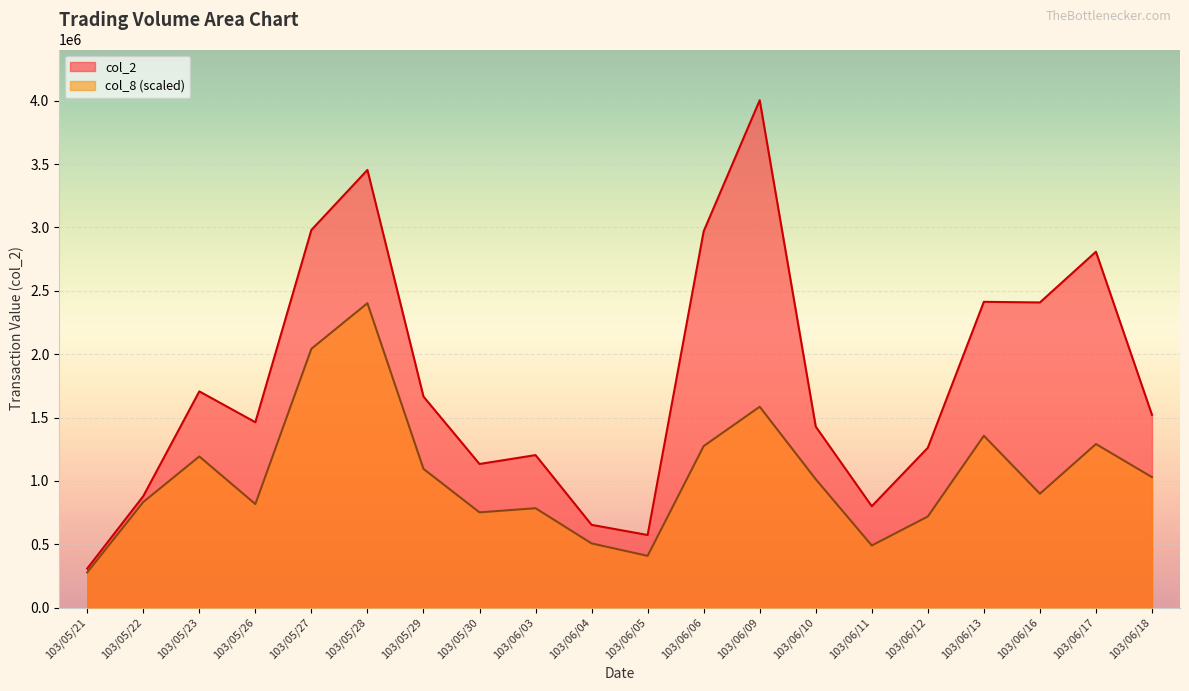

True or false: col_8 has more than 1 points higher than both neighbors.

True